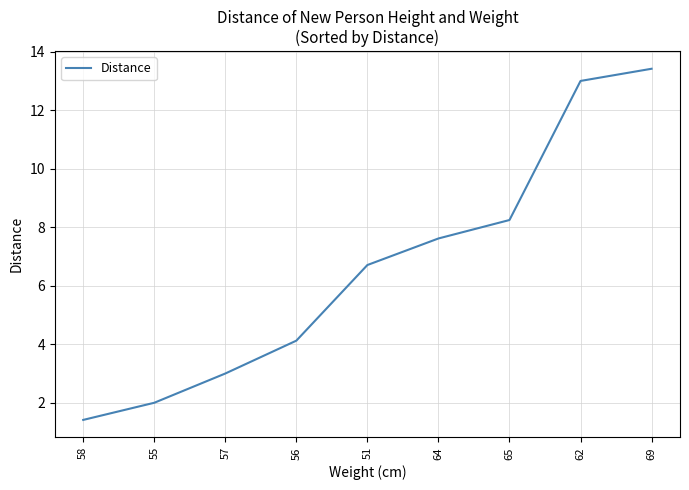

The chart shows a value of 1.2 at 56. True or false?

False